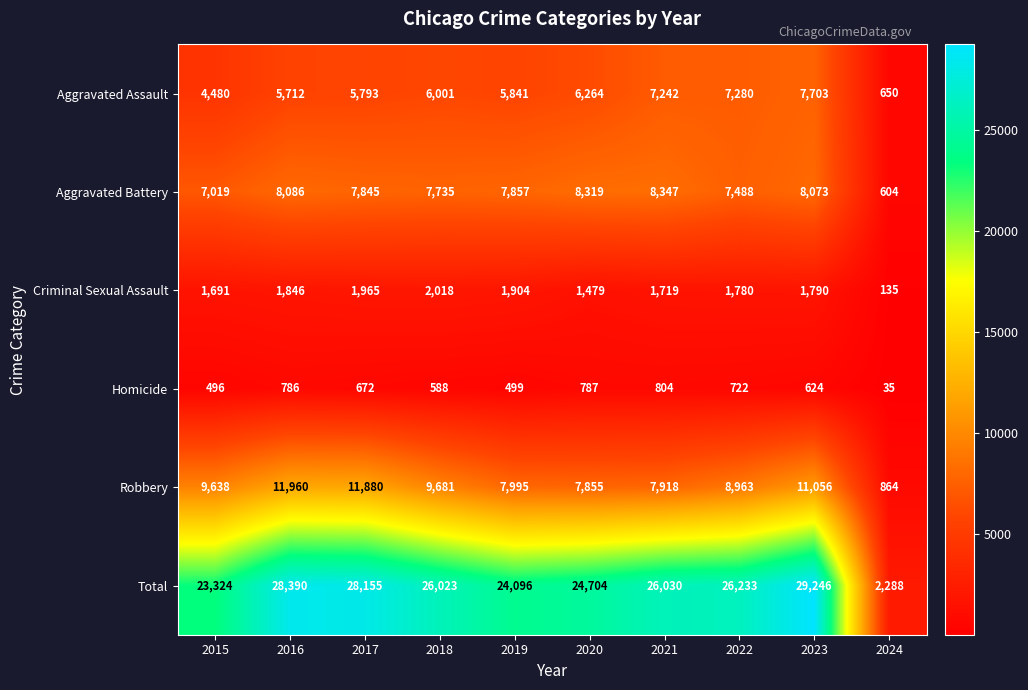

At which label is Robbery closest to 6412?

2020